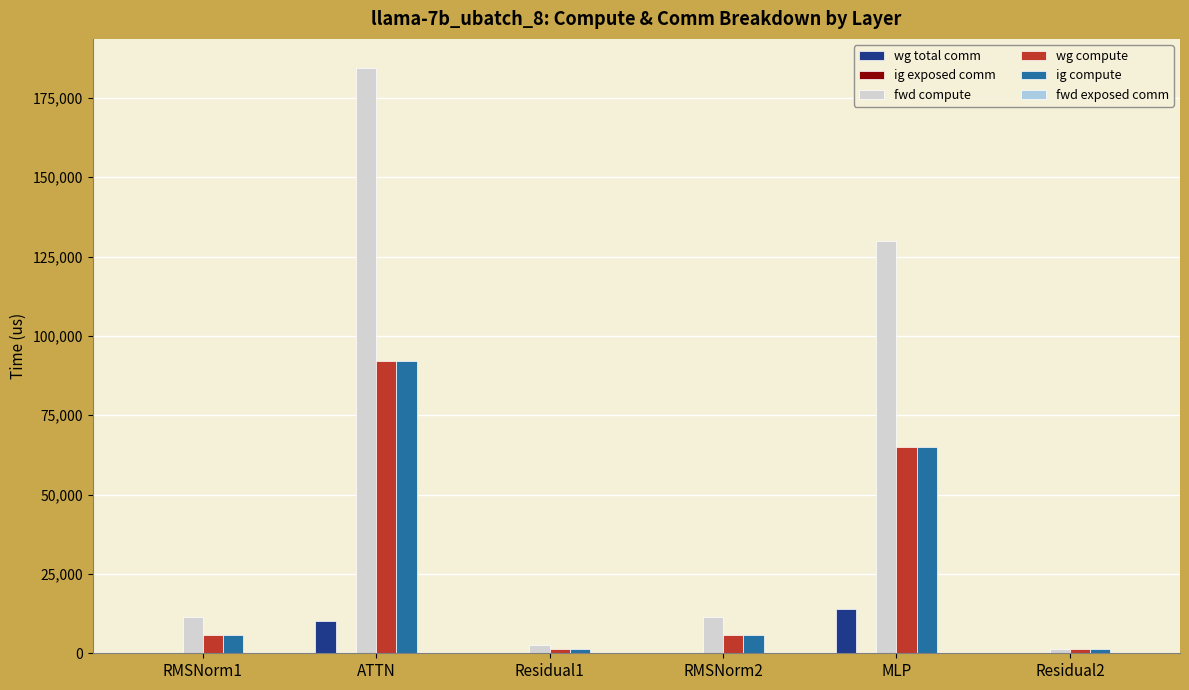

Which series changed the most between RMSNorm2 and Residual2?

fwd compute